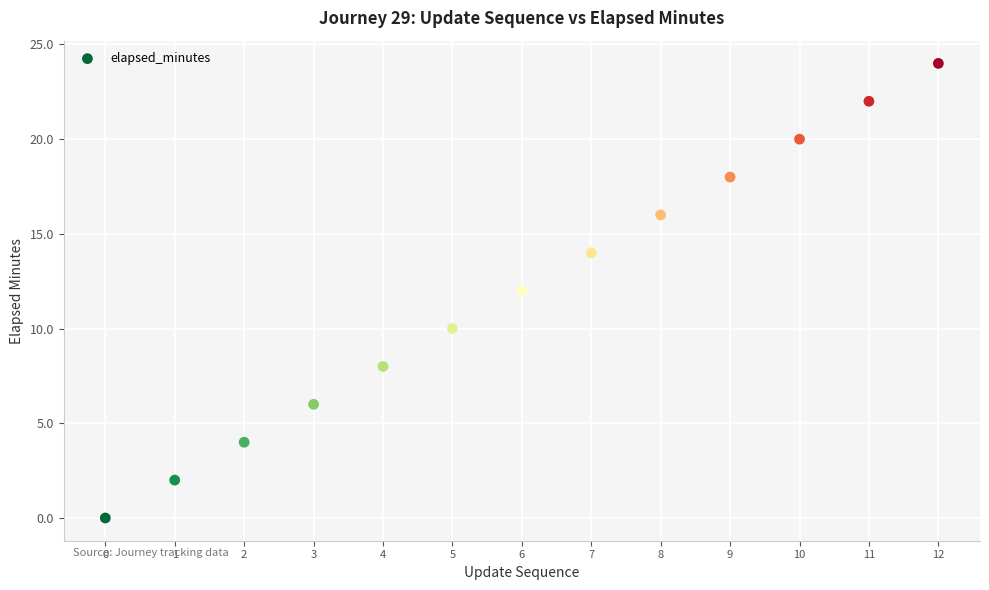

What is the range of Y values (max minus min)?

24